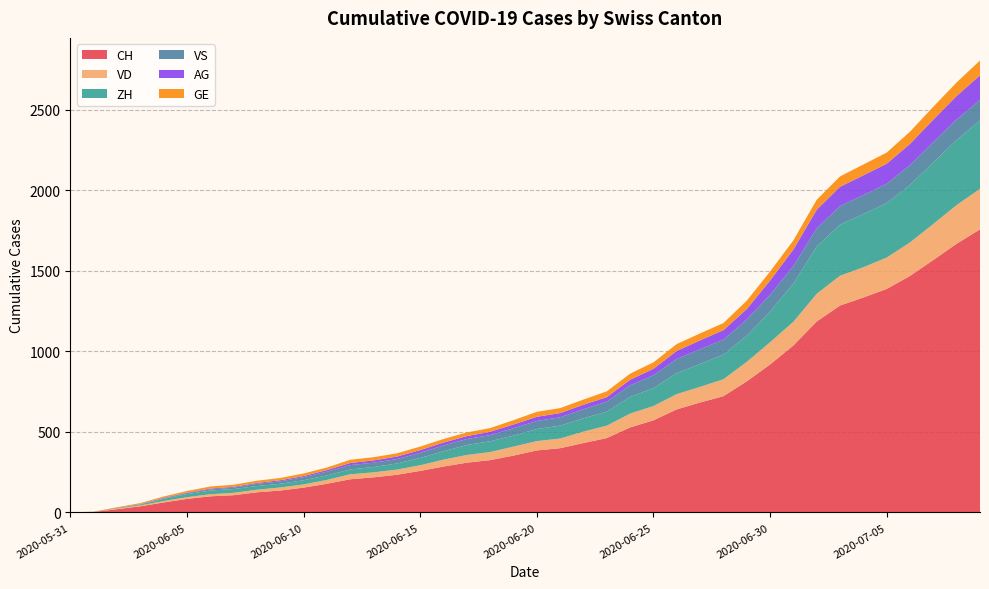

Reading left to right, transcribe all the data shown in this chart.

CH: 2020-05-31=0	2020-06-01=3	2020-06-02=20	2020-06-03=38	2020-06-04=62	2020-06-05=84	2020-06-06=100	2020-06-07=107	2020-06-08=125	2020-06-09=136	2020-06-10=154	2020-06-11=178	2020-06-12=206	2020-06-13=218	2020-06-14=234	2020-06-15=258	2020-06-16=285	2020-06-17=309	2020-06-18=325	2020-06-19=353	2020-06-20=385	2020-06-21=399	2020-06-22=431	2020-06-23=462	2020-06-24=528	2020-06-25=572	2020-06-26=640	2020-06-27=683	2020-06-28=722	2020-06-29=814	2020-06-30=919	2020-07-01=1037	2020-07-02=1186	2020-07-03=1285	2020-07-04=1335	2020-07-05=1388	2020-07-06=1469	2020-07-07=1568	2020-07-08=1669	2020-07-09=1758
VD: 2020-05-31=0	2020-06-01=0	2020-06-02=4	2020-06-03=6	2020-06-04=9	2020-06-05=11	2020-06-06=13	2020-06-07=15	2020-06-08=16	2020-06-09=19	2020-06-10=20	2020-06-11=24	2020-06-12=31	2020-06-13=31	2020-06-14=32	2020-06-15=35	2020-06-16=43	2020-06-17=48	2020-06-18=50	2020-06-19=56	2020-06-20=58	2020-06-21=60	2020-06-22=71	2020-06-23=77	2020-06-24=86	2020-06-25=89	2020-06-26=95	2020-06-27=97	2020-06-28=105	2020-06-29=121	2020-06-30=138	2020-07-01=147	2020-07-02=172	2020-07-03=185	2020-07-04=188	2020-07-05=195	2020-07-06=208	2020-07-07=224	2020-07-08=240	2020-07-09=252
ZH: 2020-05-31=0	2020-06-01=0	2020-06-02=2	2020-06-03=5	2020-06-04=13	2020-06-05=19	2020-06-06=23	2020-06-07=23	2020-06-08=23	2020-06-09=23	2020-06-10=26	2020-06-11=28	2020-06-12=30	2020-06-13=33	2020-06-14=38	2020-06-15=45	2020-06-16=52	2020-06-17=62	2020-06-18=67	2020-06-19=68	2020-06-20=75	2020-06-21=80	2020-06-22=83	2020-06-23=87	2020-06-24=103	2020-06-25=111	2020-06-26=130	2020-06-27=142	2020-06-28=153	2020-06-29=162	2020-06-30=190	2020-07-01=238	2020-07-02=294	2020-07-03=317	2020-07-04=330	2020-07-05=338	2020-07-06=357	2020-07-07=382	2020-07-08=405	2020-07-09=424
VS: 2020-05-31=0	2020-06-01=1	2020-06-02=2	2020-06-03=2	2020-06-04=4	2020-06-05=6	2020-06-06=7	2020-06-07=9	2020-06-08=14	2020-06-09=15	2020-06-10=19	2020-06-11=23	2020-06-12=27	2020-06-13=27	2020-06-14=27	2020-06-15=32	2020-06-16=36	2020-06-17=37	2020-06-18=38	2020-06-19=46	2020-06-20=50	2020-06-21=52	2020-06-22=56	2020-06-23=62	2020-06-24=72	2020-06-25=80	2020-06-26=88	2020-06-27=92	2020-06-28=93	2020-06-29=101	2020-06-30=105	2020-07-01=108	2020-07-02=112	2020-07-03=116	2020-07-04=118	2020-07-05=120	2020-07-06=123	2020-07-07=126	2020-07-08=126	2020-07-09=128
AG: 2020-05-31=0	2020-06-01=0	2020-06-02=0	2020-06-03=1	2020-06-04=3	2020-06-05=3	2020-06-06=5	2020-06-07=5	2020-06-08=5	2020-06-09=7	2020-06-10=7	2020-06-11=10	2020-06-12=13	2020-06-13=14	2020-06-14=16	2020-06-15=17	2020-06-16=18	2020-06-17=18	2020-06-18=21	2020-06-19=23	2020-06-20=26	2020-06-21=26	2020-06-22=28	2020-06-23=28	2020-06-24=35	2020-06-25=40	2020-06-26=50	2020-06-27=55	2020-06-28=59	2020-06-29=65	2020-06-30=88	2020-07-01=103	2020-07-02=116	2020-07-03=120	2020-07-04=123	2020-07-05=125	2020-07-06=132	2020-07-07=140	2020-07-08=147	2020-07-09=153
GE: 2020-05-31=0	2020-06-01=1	2020-06-02=4	2020-06-03=6	2020-06-04=8	2020-06-05=10	2020-06-06=13	2020-06-07=13	2020-06-08=14	2020-06-09=14	2020-06-10=16	2020-06-11=16	2020-06-12=20	2020-06-13=20	2020-06-14=20	2020-06-15=22	2020-06-16=22	2020-06-17=23	2020-06-18=23	2020-06-19=27	2020-06-20=31	2020-06-21=31	2020-06-22=32	2020-06-23=36	2020-06-24=38	2020-06-25=40	2020-06-26=43	2020-06-27=43	2020-06-28=44	2020-06-29=52	2020-06-30=56	2020-07-01=57	2020-07-02=62	2020-07-03=64	2020-07-04=67	2020-07-05=69	2020-07-06=76	2020-07-07=80	2020-07-08=84	2020-07-09=92